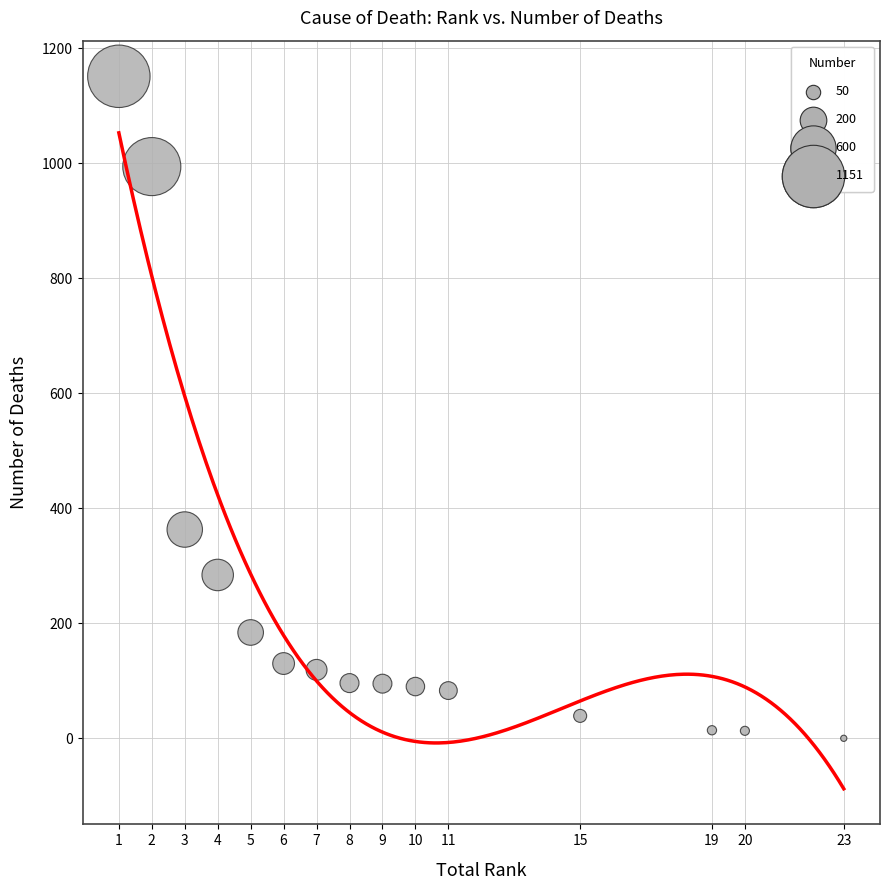

What is the range of X values (max minus min)?

22